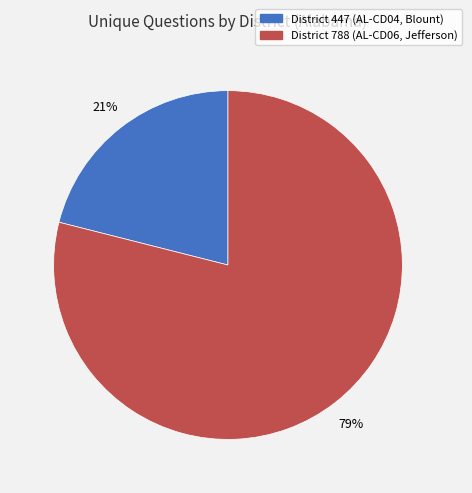

Does any single category account for the majority?

Yes